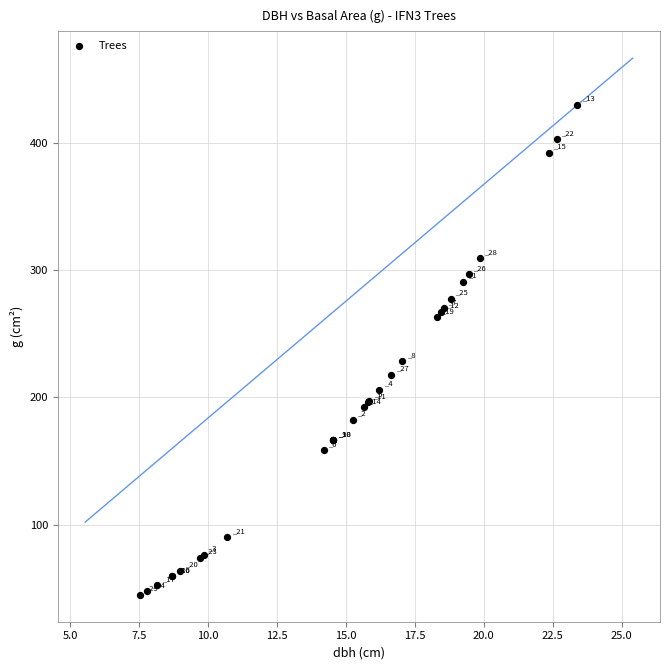

What Y value in the scatter plot is closest to 237?

228.3